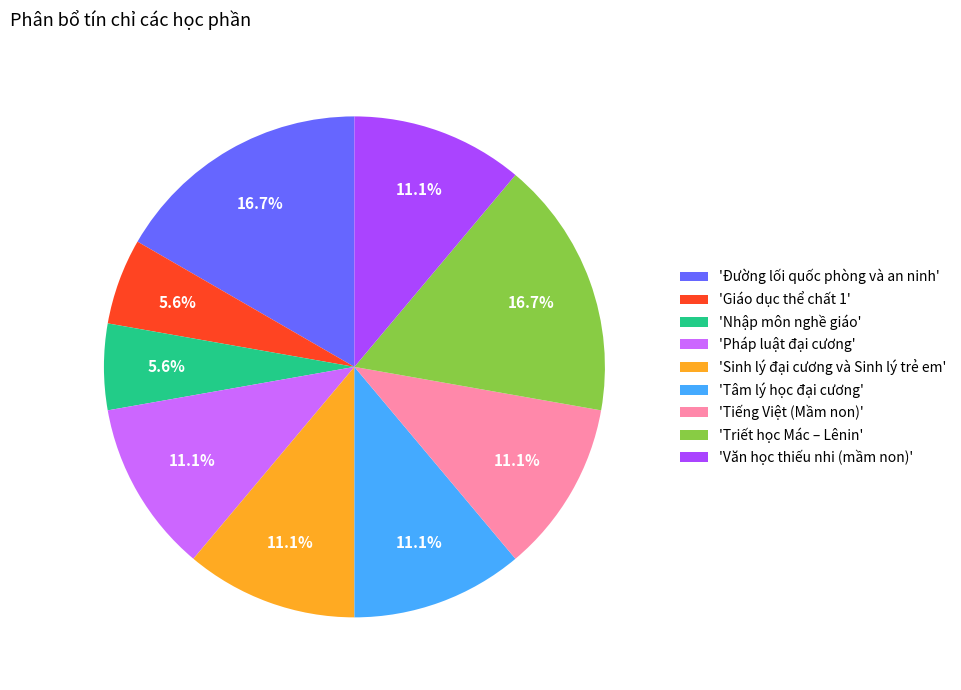

How many segments does this pie chart have?

9